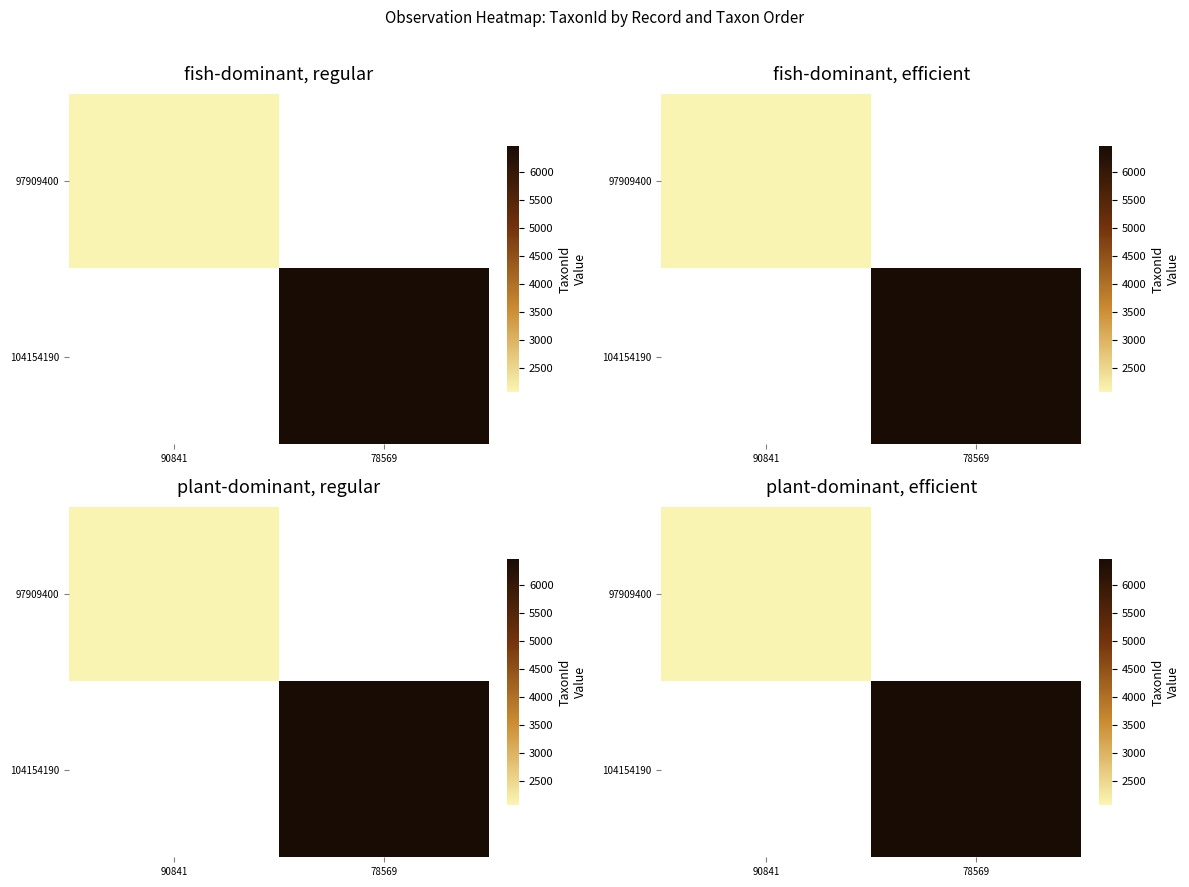

Where does the 97909400 series first go above 2079?

90841